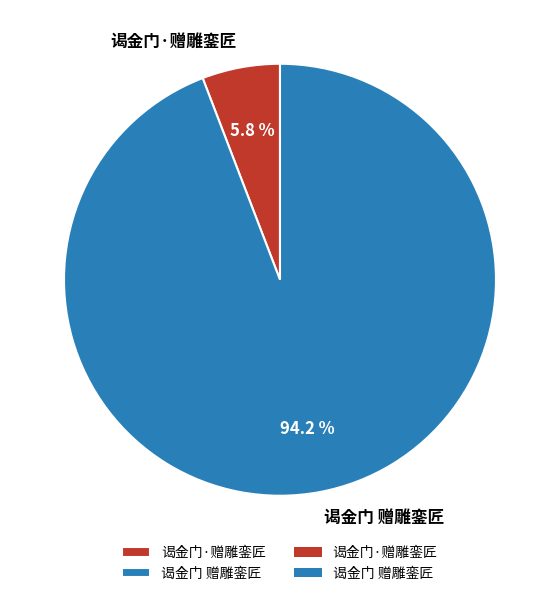

Which category has the smallest portion of the pie?

谒金门·赠雕銮匠